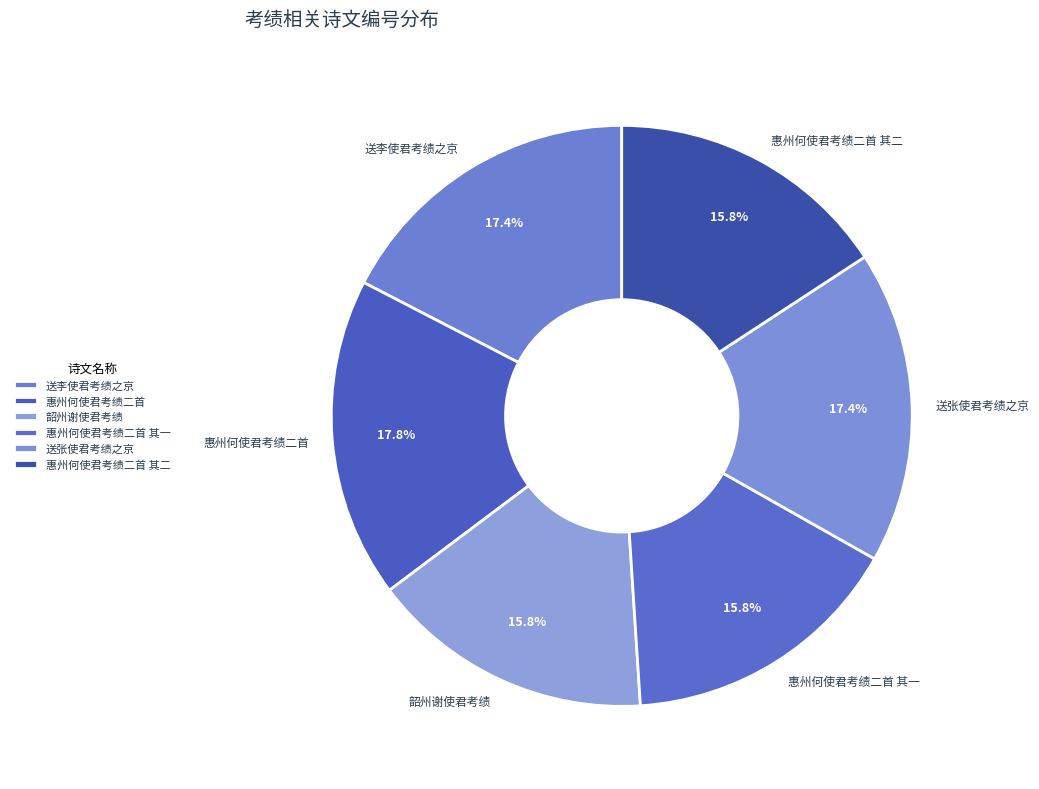

What is the ratio of the value at 惠州何使君考绩二首 to the value at 送李使君考绩之京?

1.0